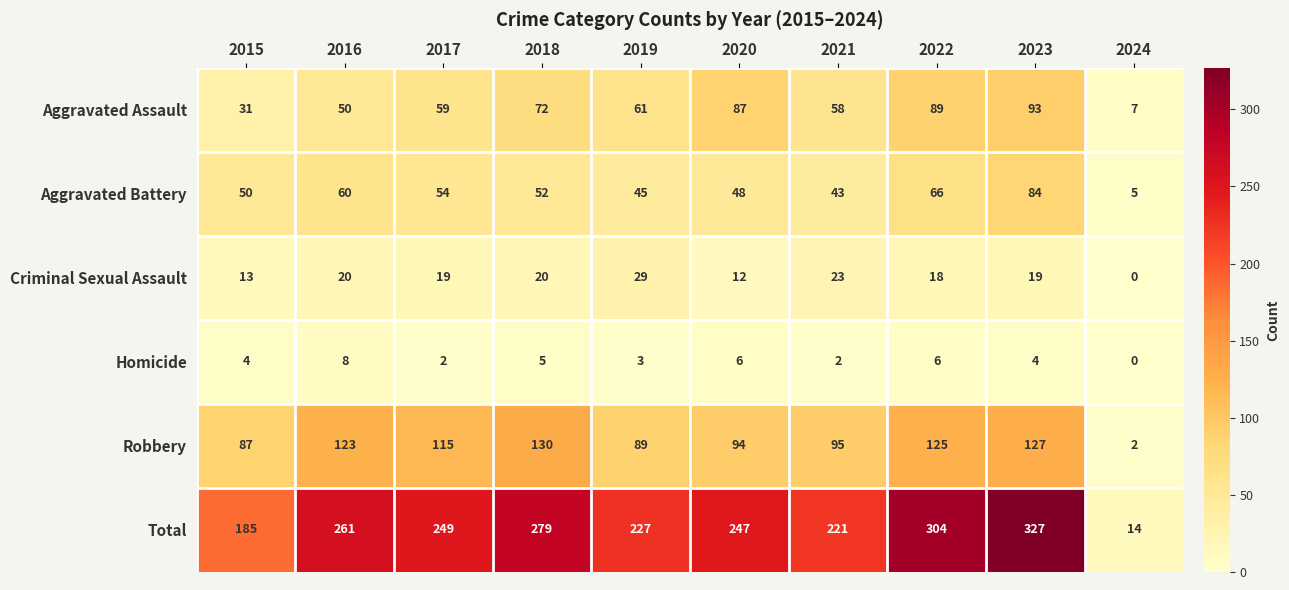

Read the Total value at 2017, to the nearest 10.

250